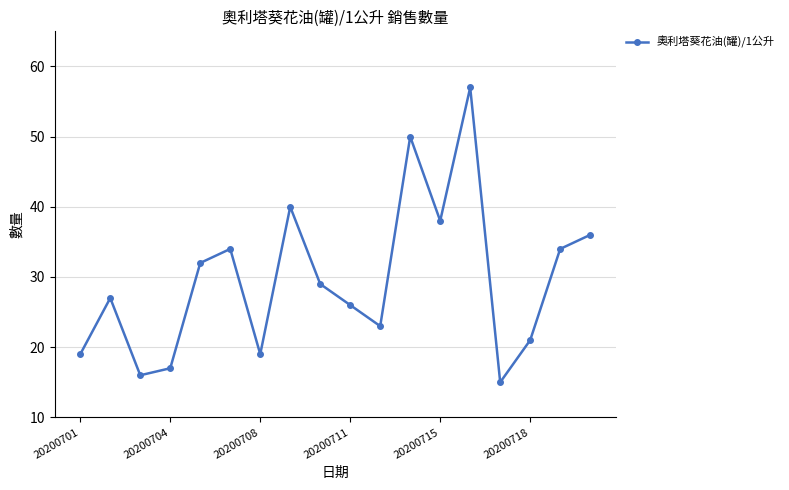

What is the smallest value displayed?

15